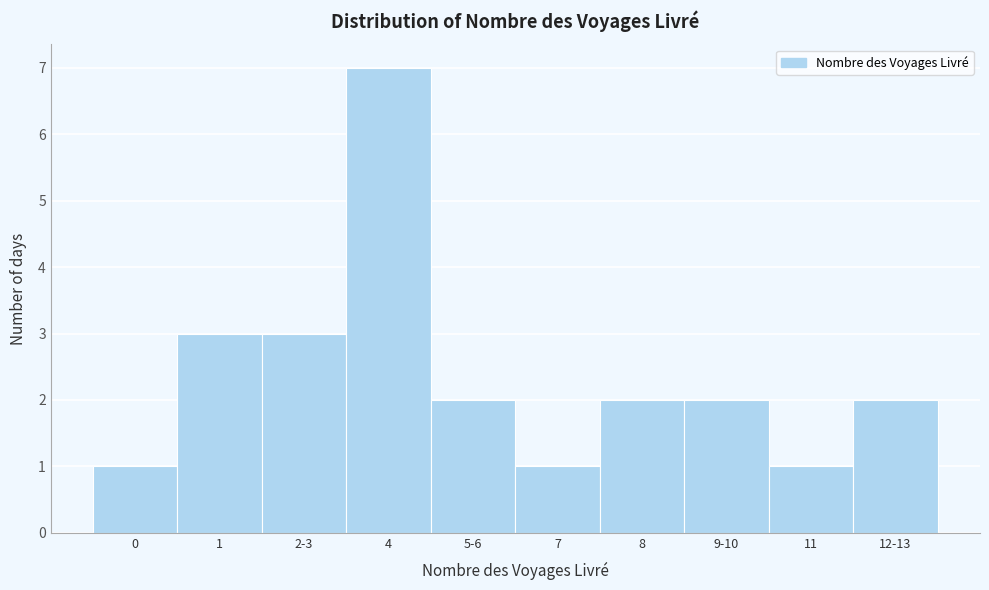

Reading left to right, list all the values displayed in this chart.

1	3	3	7	2	1	2	2	1	2